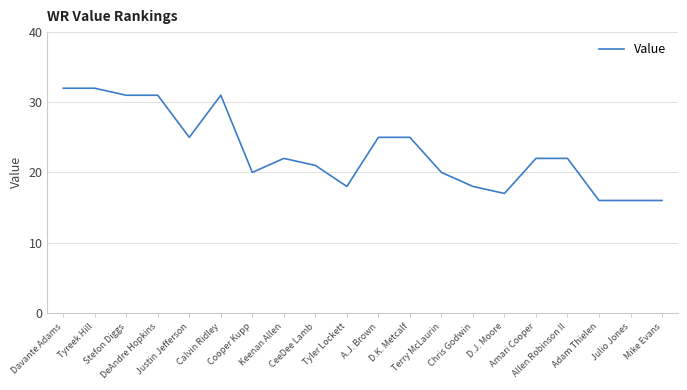

Is this an area chart (filled region under the line)?

No